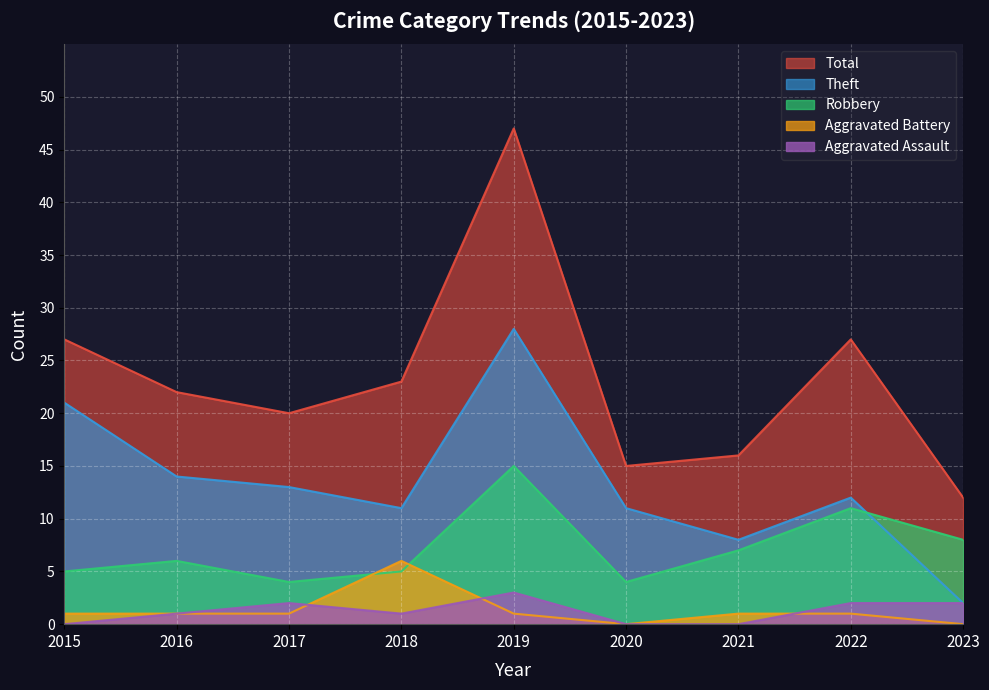

At which category does Aggravated Assault reach its first local peak?

2017